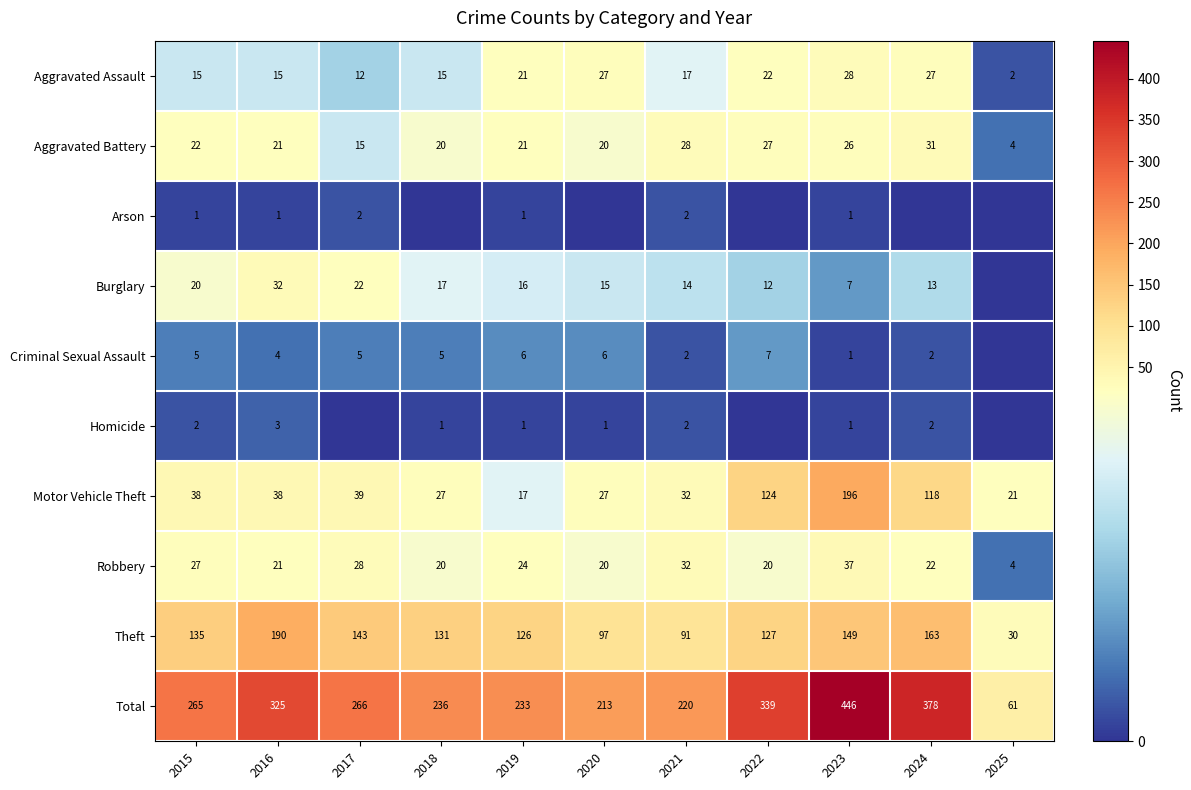

What is the average value of the Aggravated Battery series?

21